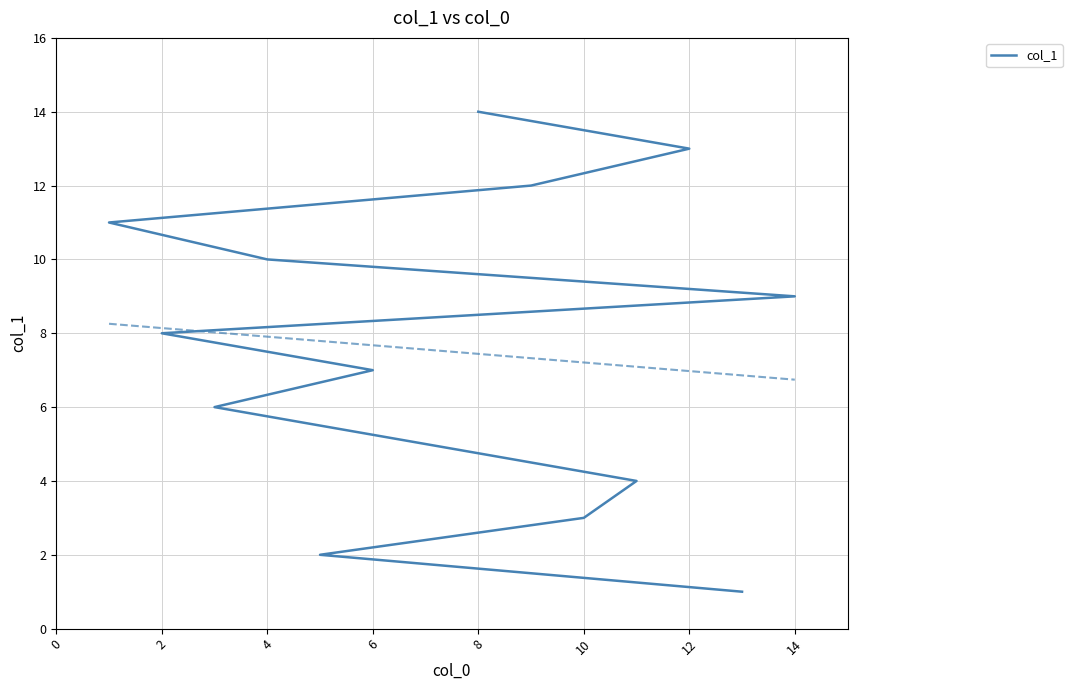

Count the number of categories in the chart.

14